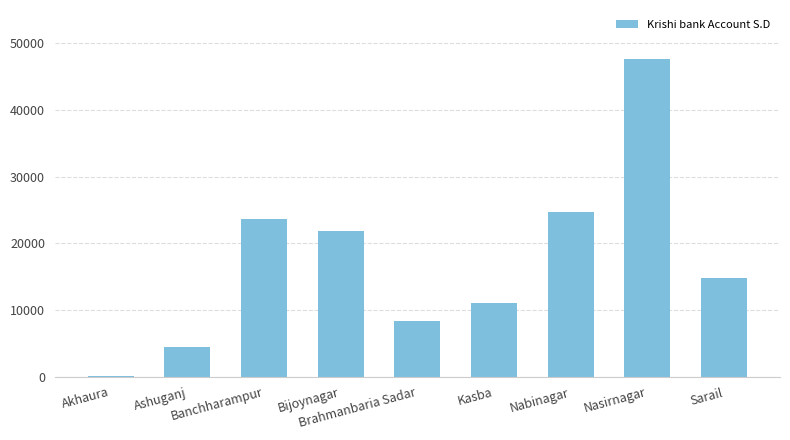

How many categories are shown in the chart?

9